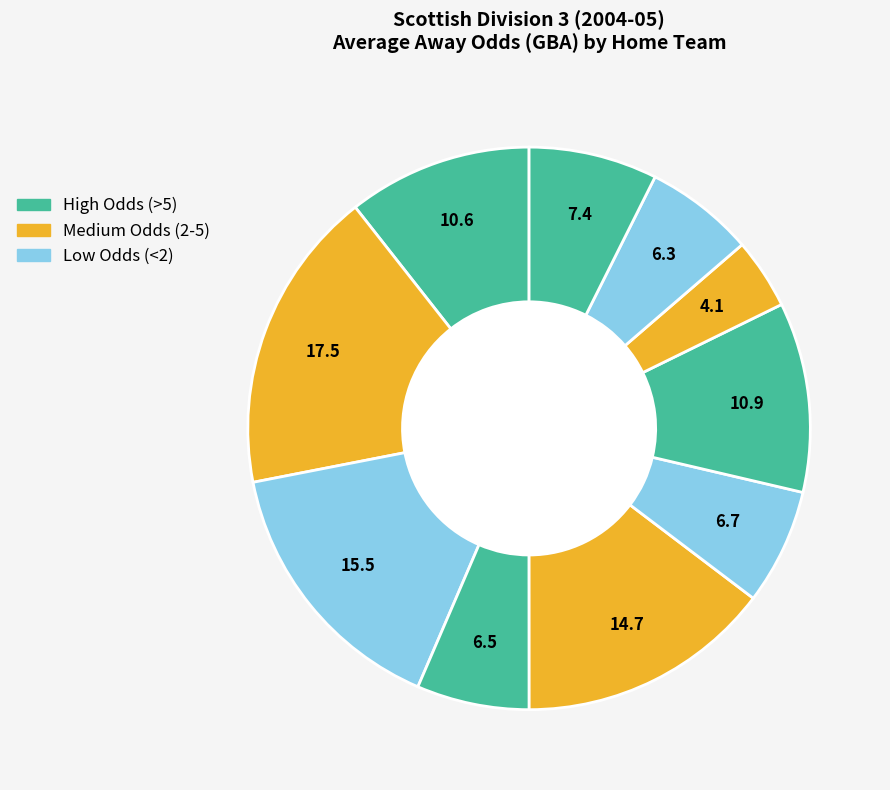

How many segments does this pie chart have?

10